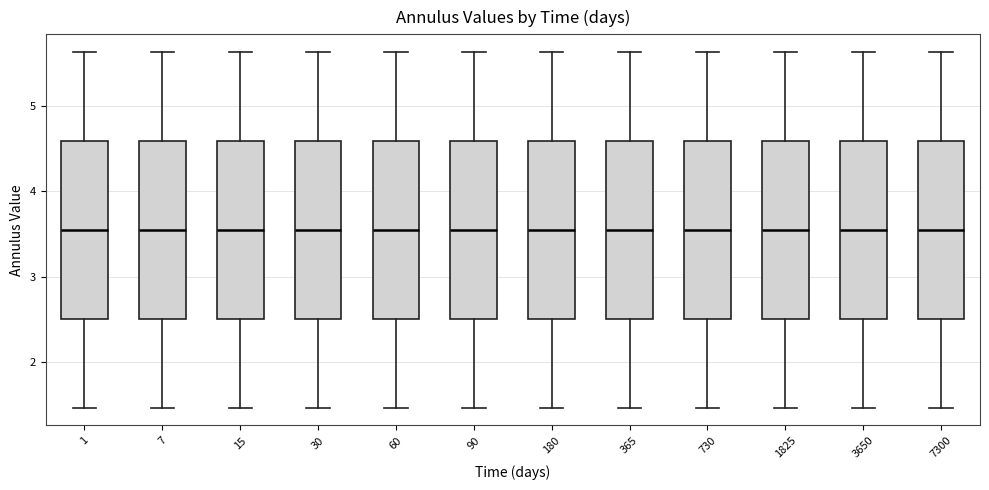

Reading left to right, transcribe this box plot: for each box, give where its median line is, the range the box spans, and where its two whiskers end, as read against the y-axis. The values are not printed on the chart, so give them approximately, as read against the axis.

1: median 3.5, box 2.5 to 4.6, whiskers 1.5 to 5.6
7: median 3.5, box 2.5 to 4.6, whiskers 1.5 to 5.6
15: median 3.5, box 2.5 to 4.6, whiskers 1.5 to 5.6
30: median 3.5, box 2.5 to 4.6, whiskers 1.5 to 5.6
60: median 3.5, box 2.5 to 4.6, whiskers 1.5 to 5.6
90: median 3.5, box 2.5 to 4.6, whiskers 1.5 to 5.6
180: median 3.5, box 2.5 to 4.6, whiskers 1.5 to 5.6
365: median 3.5, box 2.5 to 4.6, whiskers 1.5 to 5.6
730: median 3.5, box 2.5 to 4.6, whiskers 1.5 to 5.6
1825: median 3.5, box 2.5 to 4.6, whiskers 1.5 to 5.6
3650: median 3.5, box 2.5 to 4.6, whiskers 1.5 to 5.6
7300: median 3.5, box 2.5 to 4.6, whiskers 1.5 to 5.6